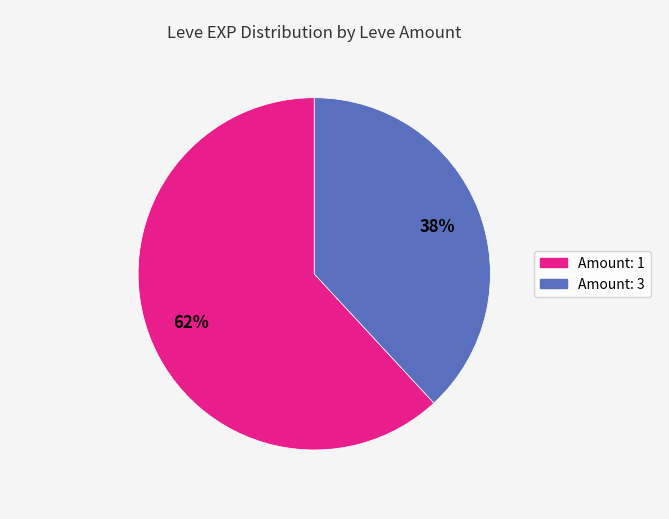

To the nearest percent, what is the average slice percentage?

50%